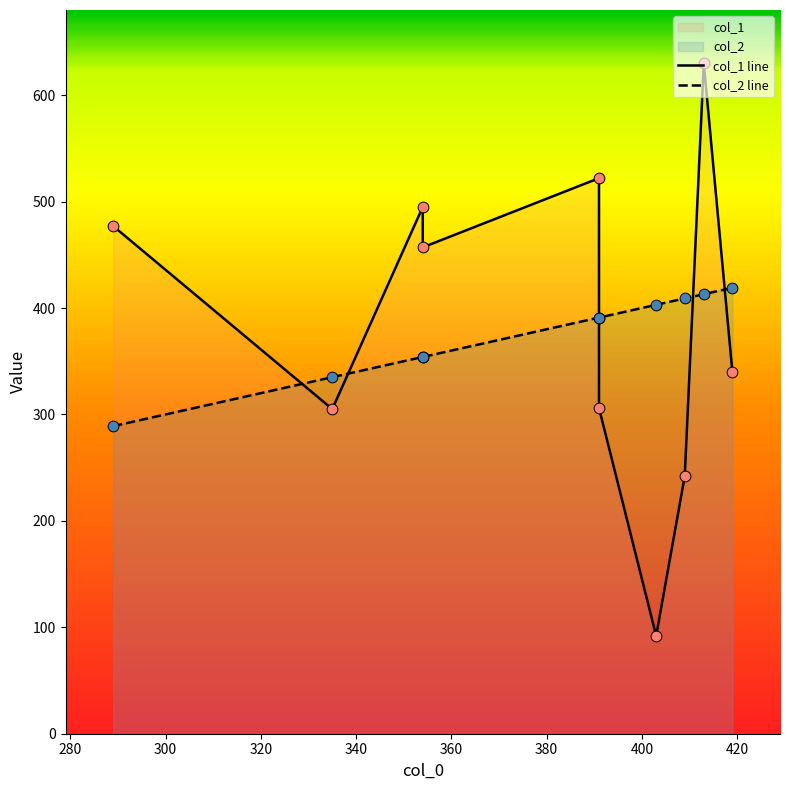

At which category is the sum across all series the highest?

413